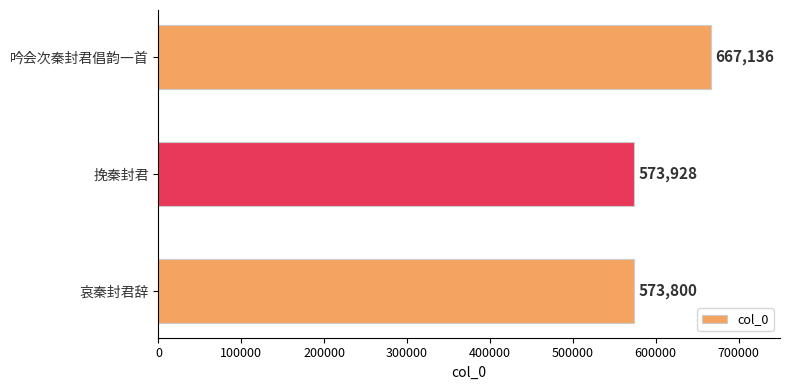

Between 挽秦封君 and 哀秦封君辞, which is larger?

挽秦封君